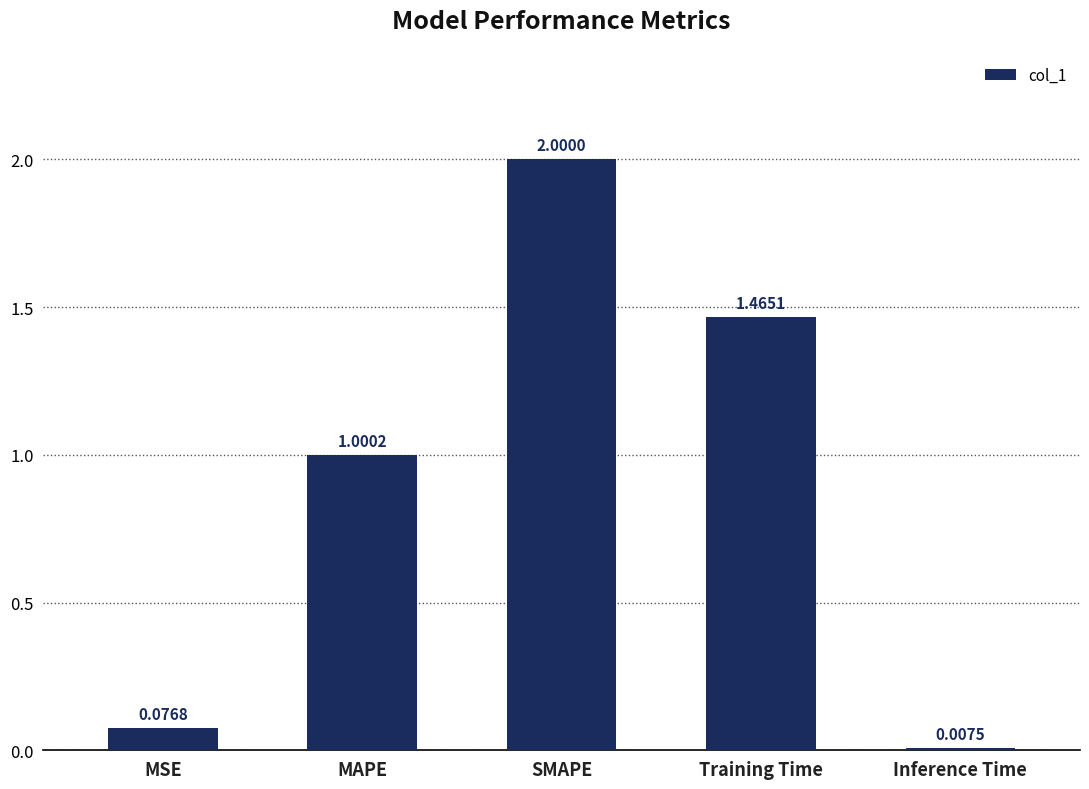

What is the label of the 3rd bar from the left?

SMAPE